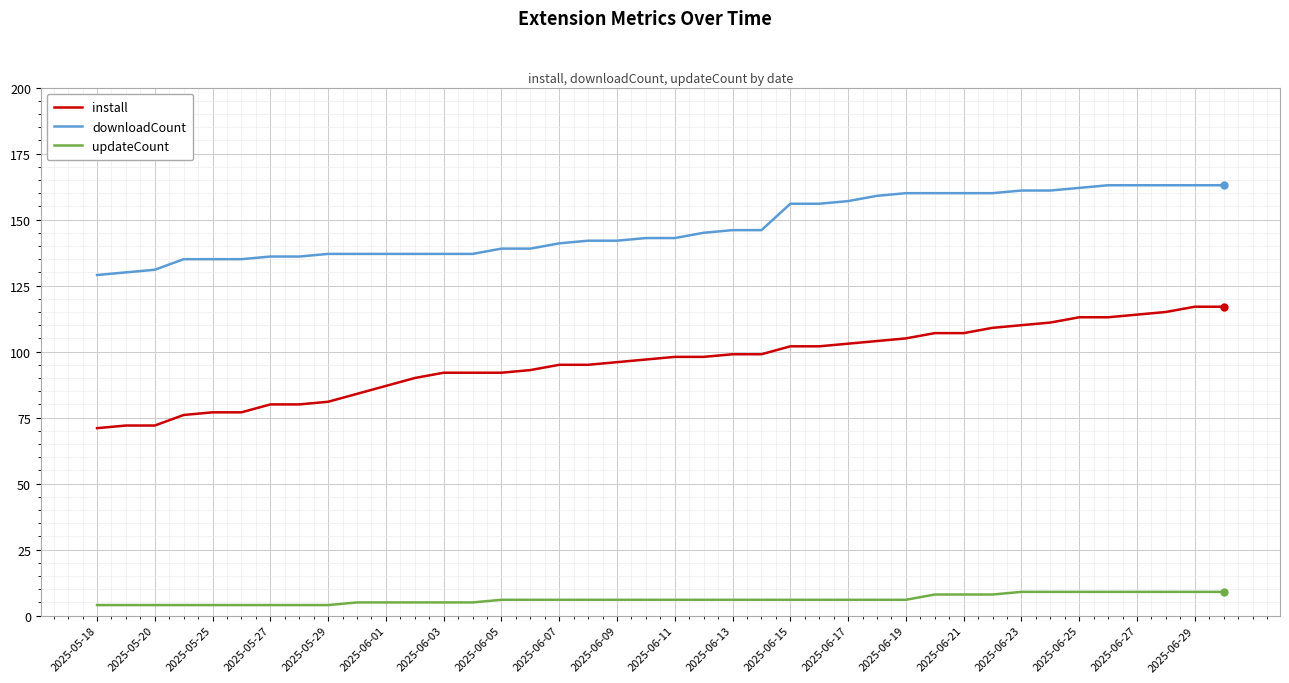

What is the difference between the maximum and minimum values in the updateCount series?

5